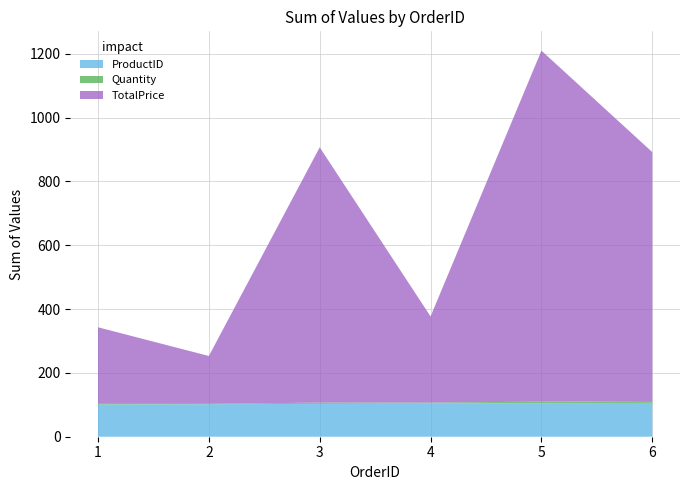

Reading left to right, transcribe all the data shown in this chart.

ProductID: 101	102	103	104	105	106
Quantity: 2	1	4	3	5	6
TotalPrice: 240	150	800	270	1100	780